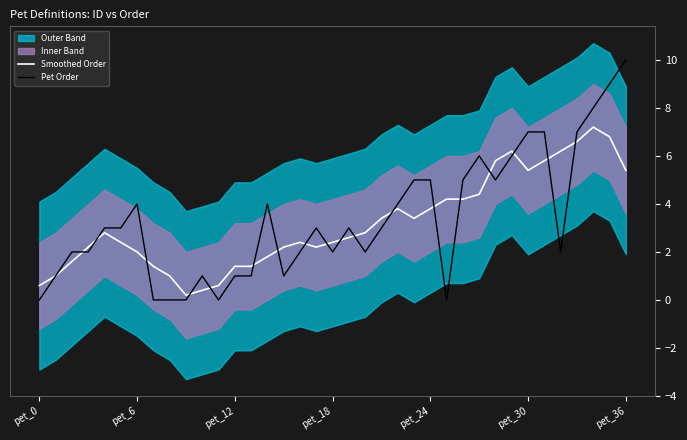

How many lines are shown in the chart?

2